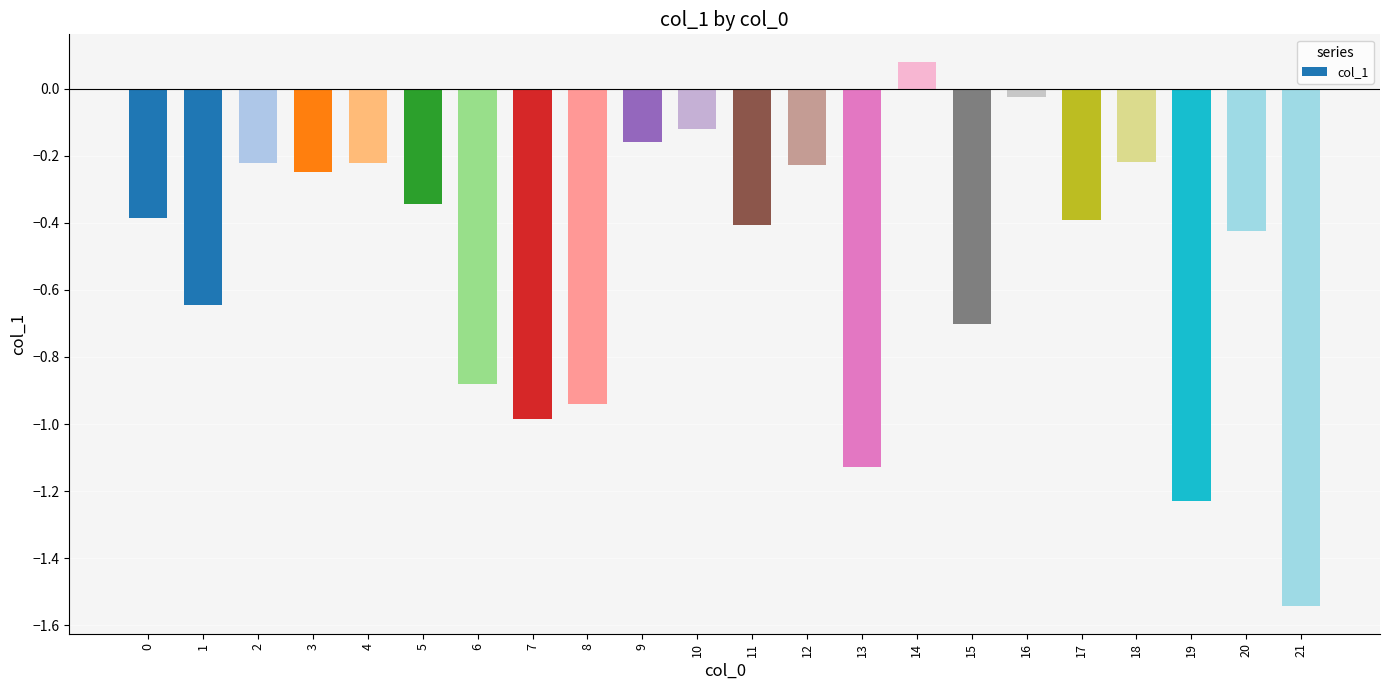

The chart shows a value of -0.4 at 17. True or false?

True